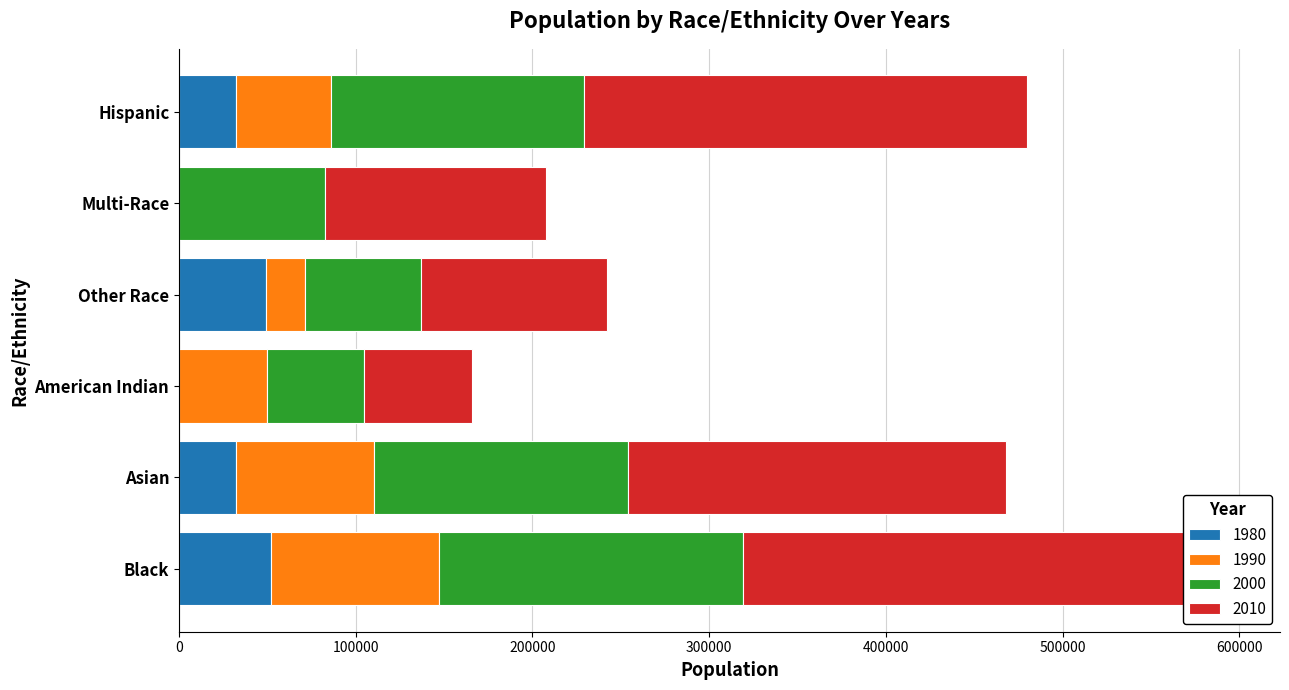

Reading left to right, transcribe all the data shown in this chart.

1980: 52325	32226	0	49394	0	32115
1990: 94944	77886	49909	21965	0	53884
2000: 171731	143947	54967	65810	82742	143382
2010: 274412	214234	60916	105156	125145	250258